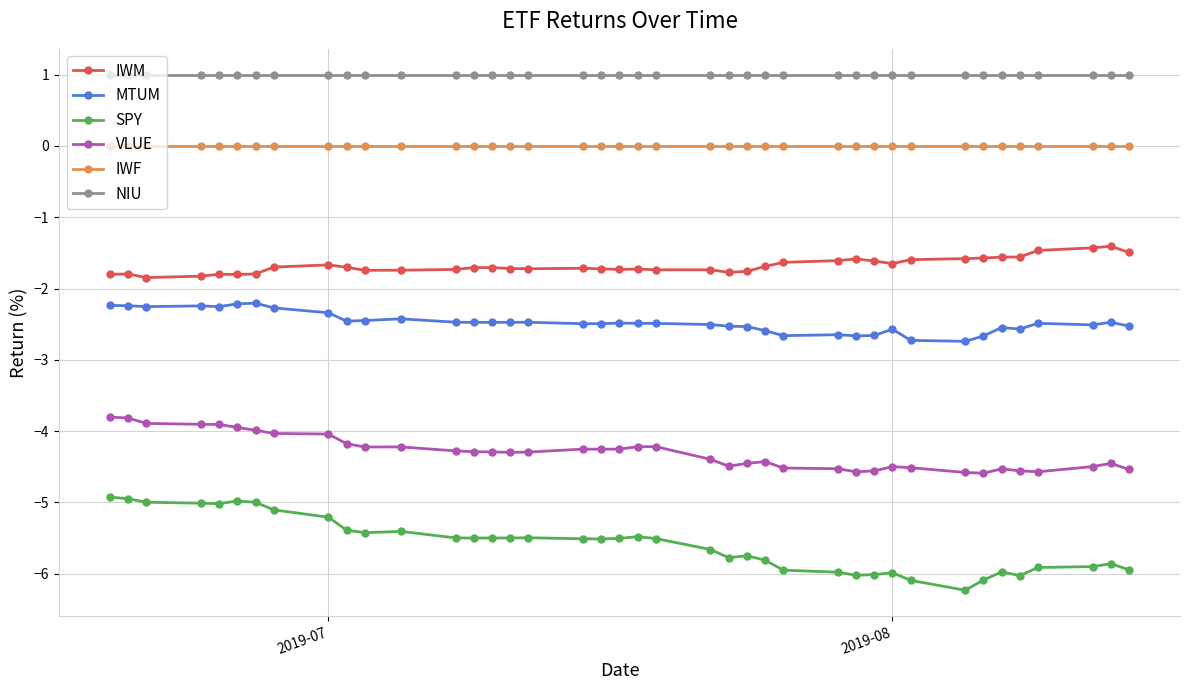

What is the minimum value for MTUM?

-2.7